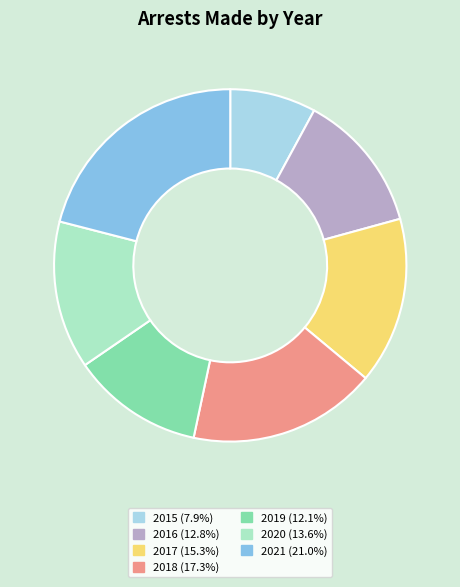

Is it true that 2015 is 8% of the pie?

True